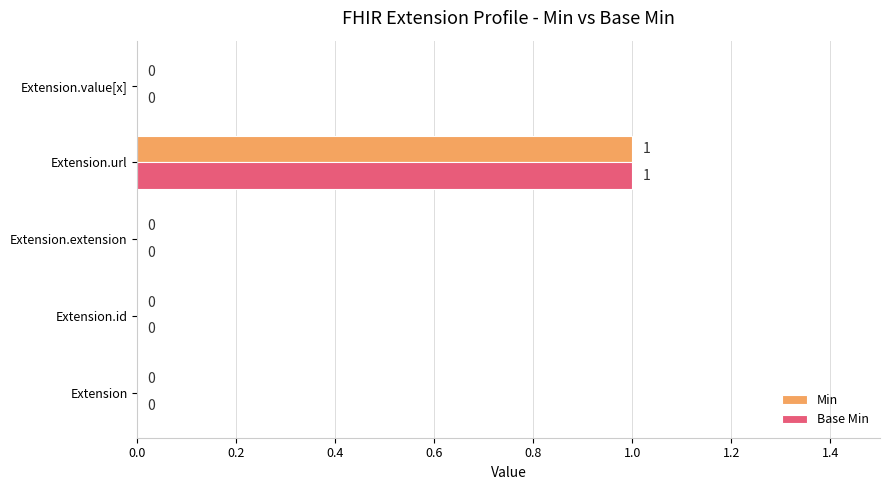

The Min series shows 0 at Extension. True or false?

True